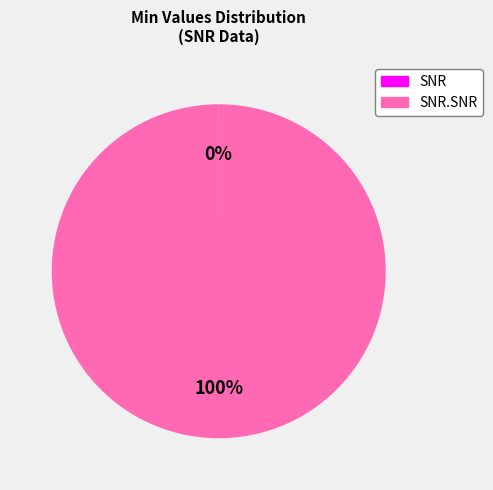

Is there any slice that represents more than half of the pie?

Yes